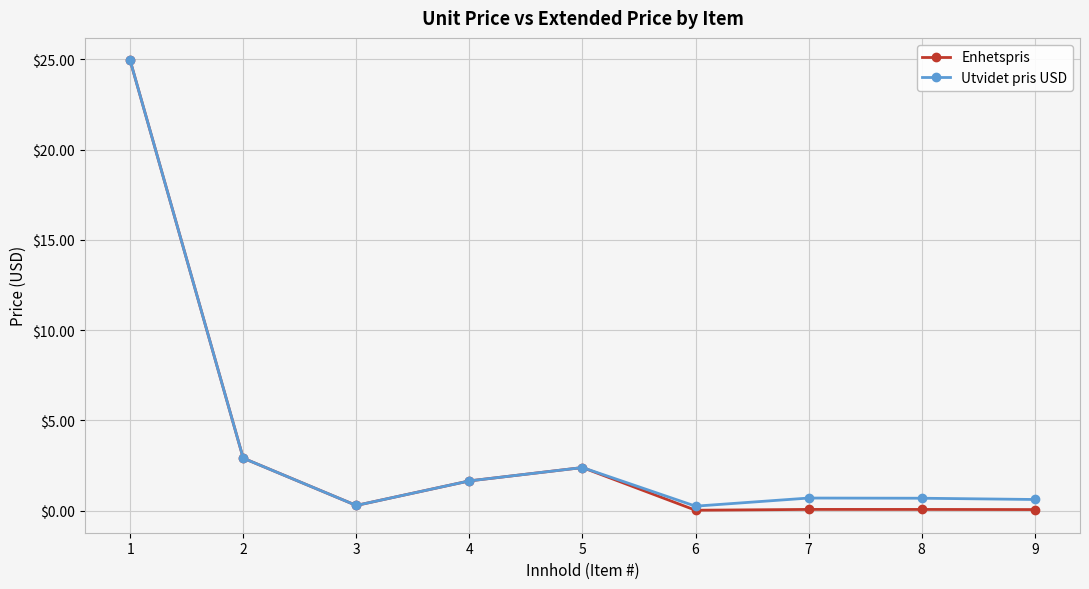

What are all the series names shown in the legend?

Enhetspris, Utvidet pris USD